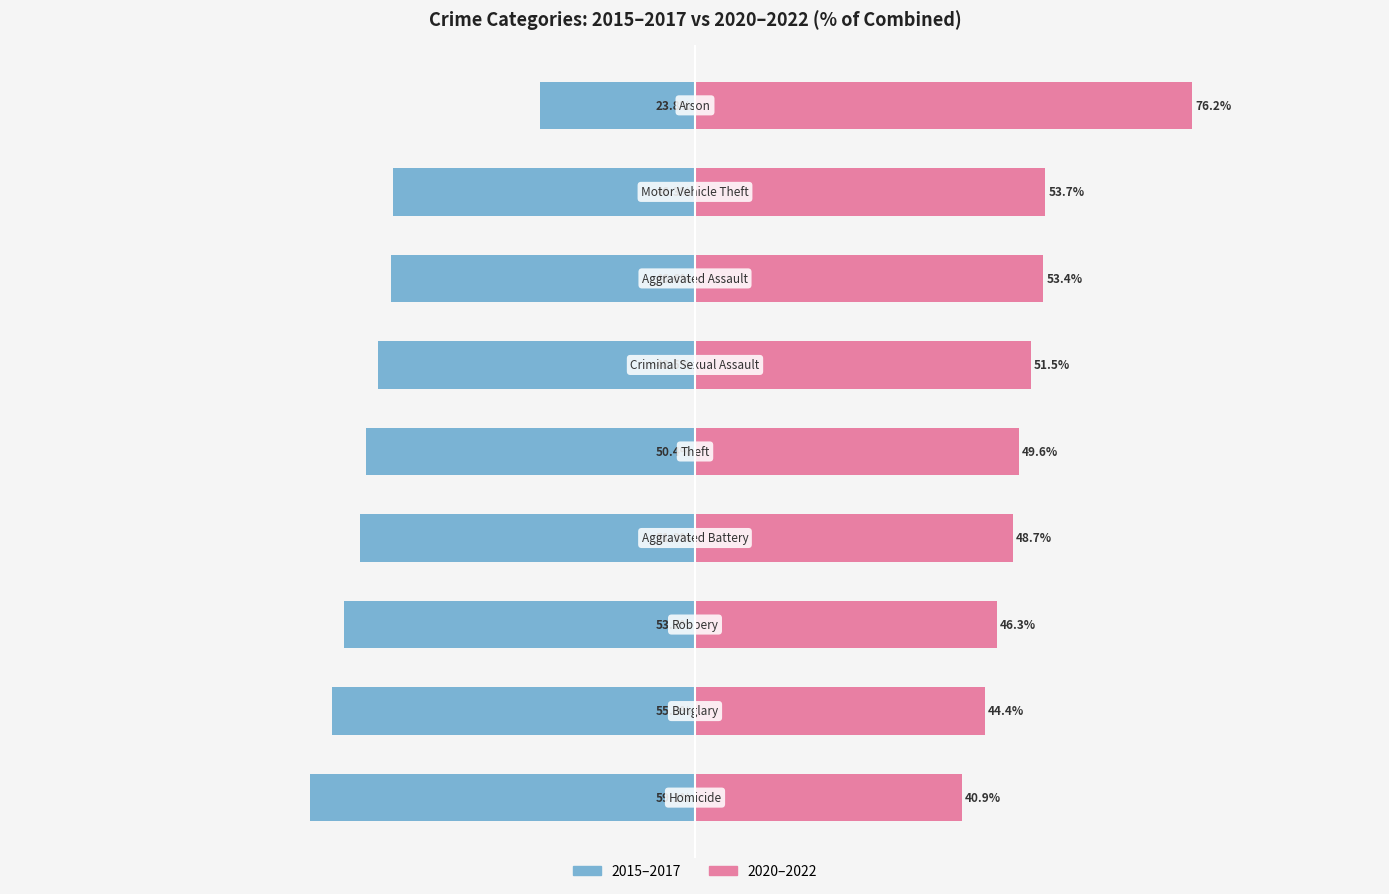

Which series has the widest spread of values?

2015–2017